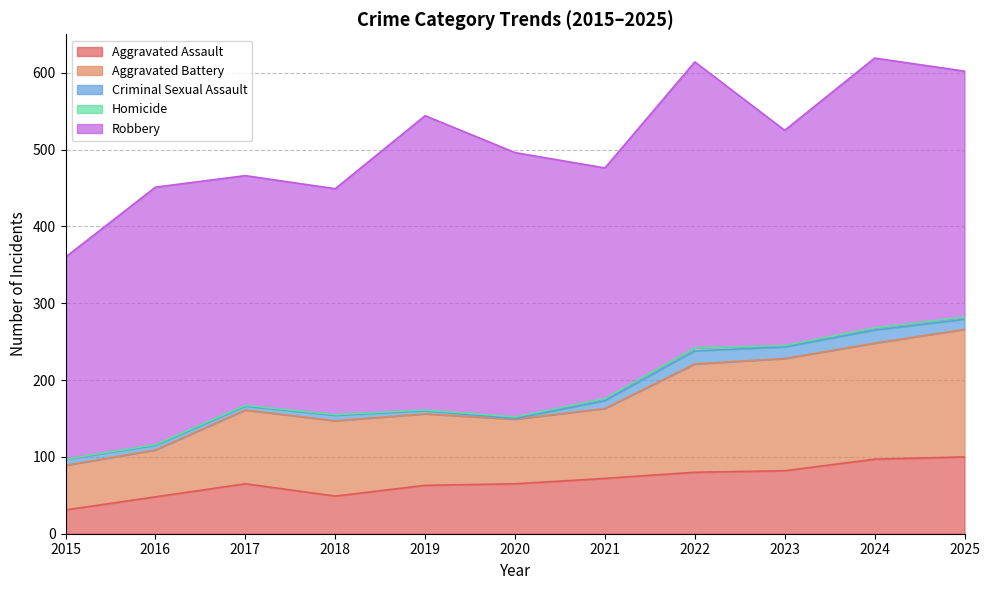

Which series changed the most between 2016 and 2025?

Aggravated Battery